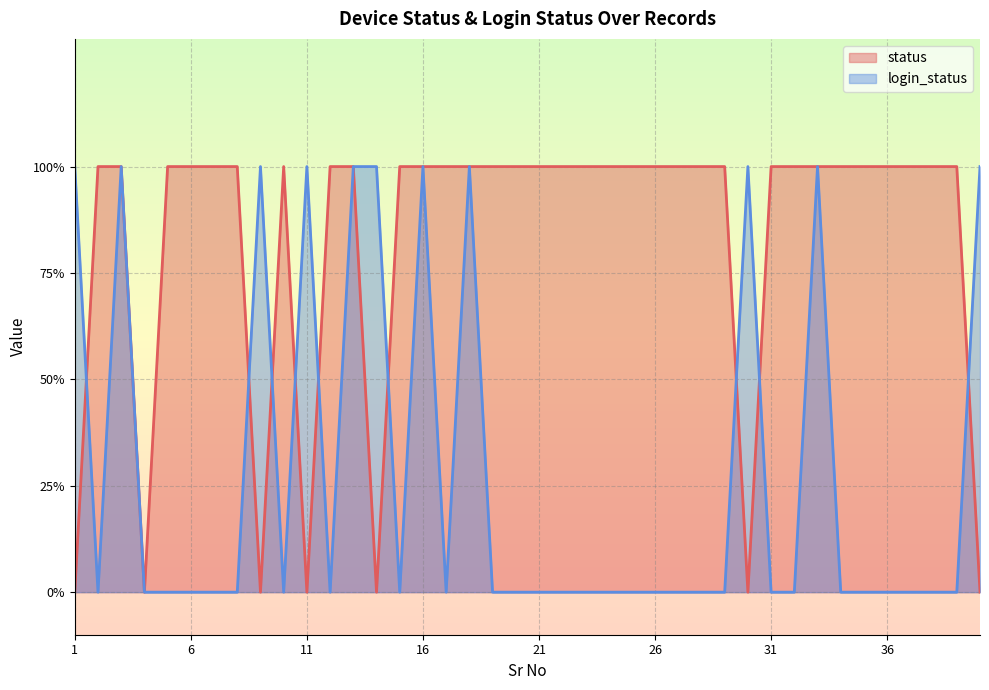

The value of login_status at 23 is 0. True or false?

True